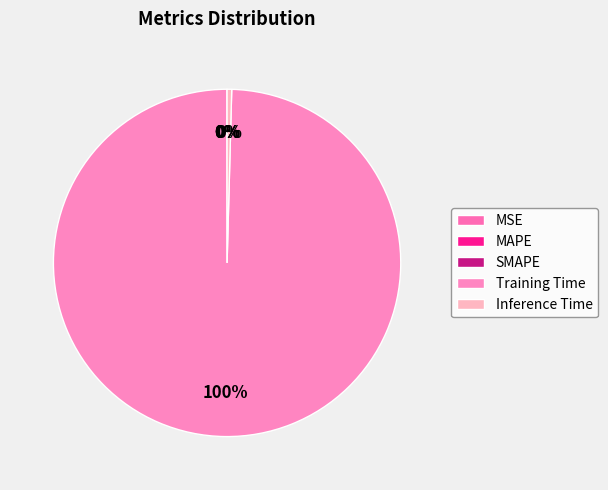

Rank the categories by value from highest to lowest.

Training Time, Inference Time, MAPE, SMAPE, MSE